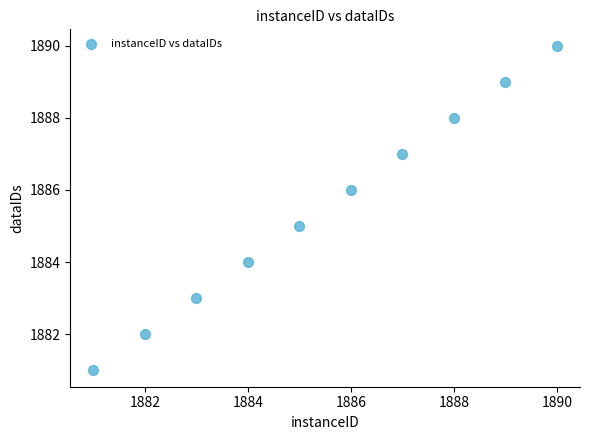

What is the range of Y values (max minus min)?

9